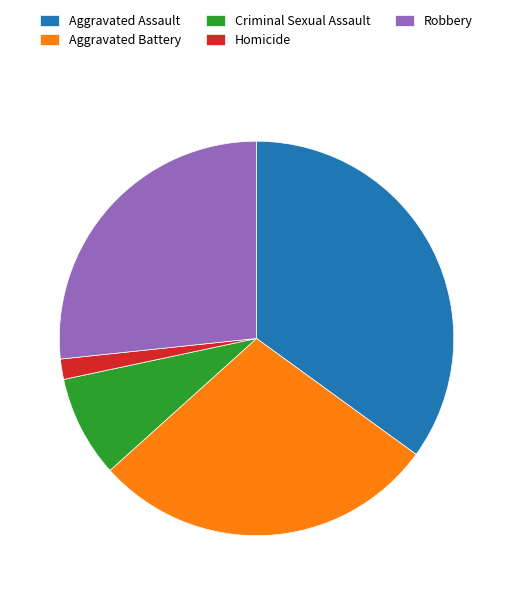

Does Aggravated Battery account for over 50% of the chart?

No